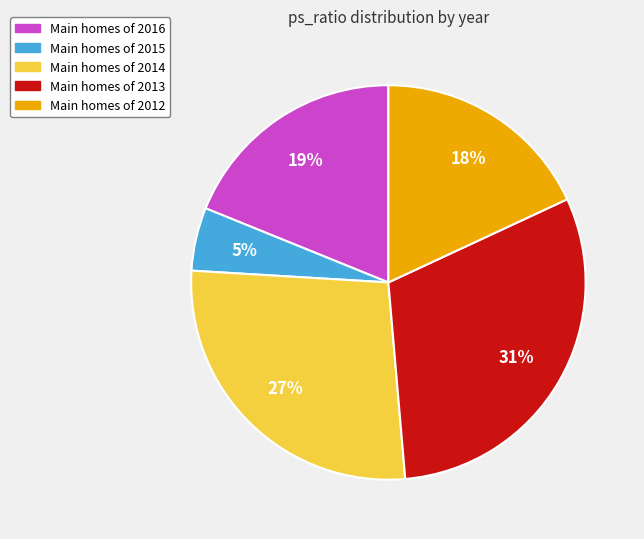

Does any single category account for the majority?

No